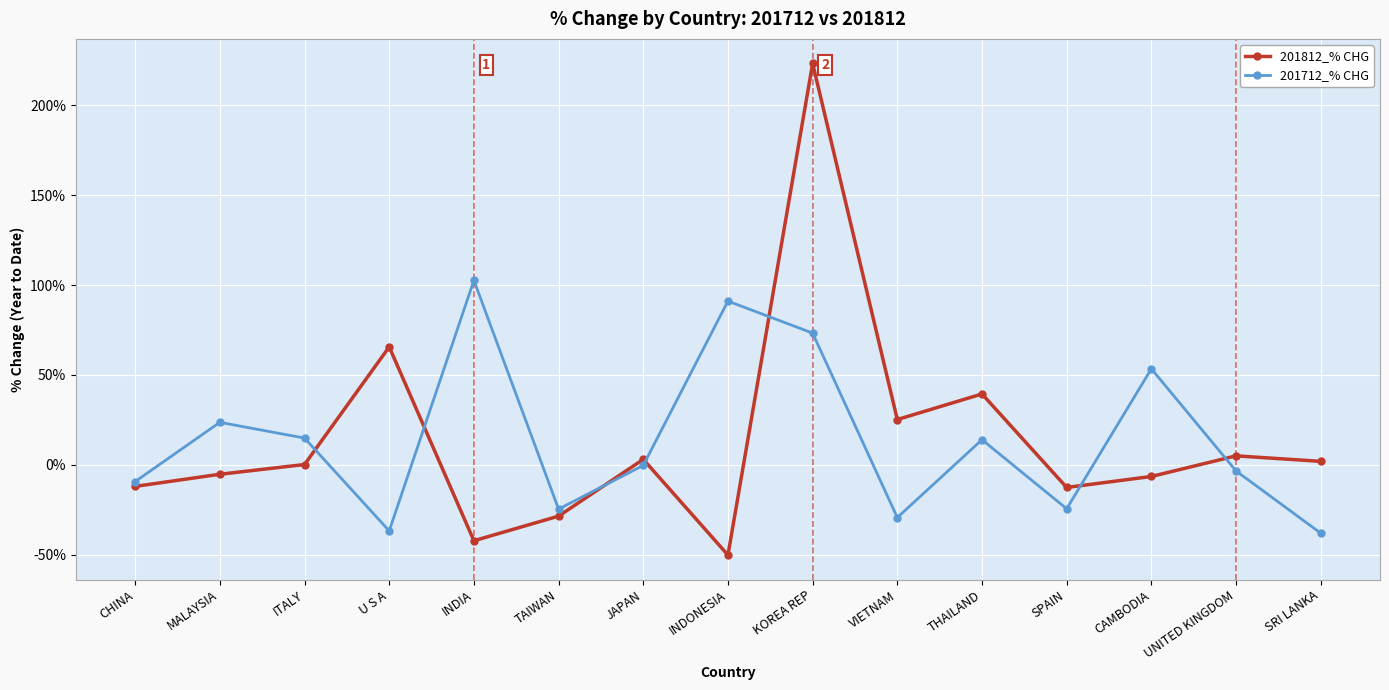

Rank the series by their maximum value, from highest to lowest.

201812_% CHG, 201712_% CHG